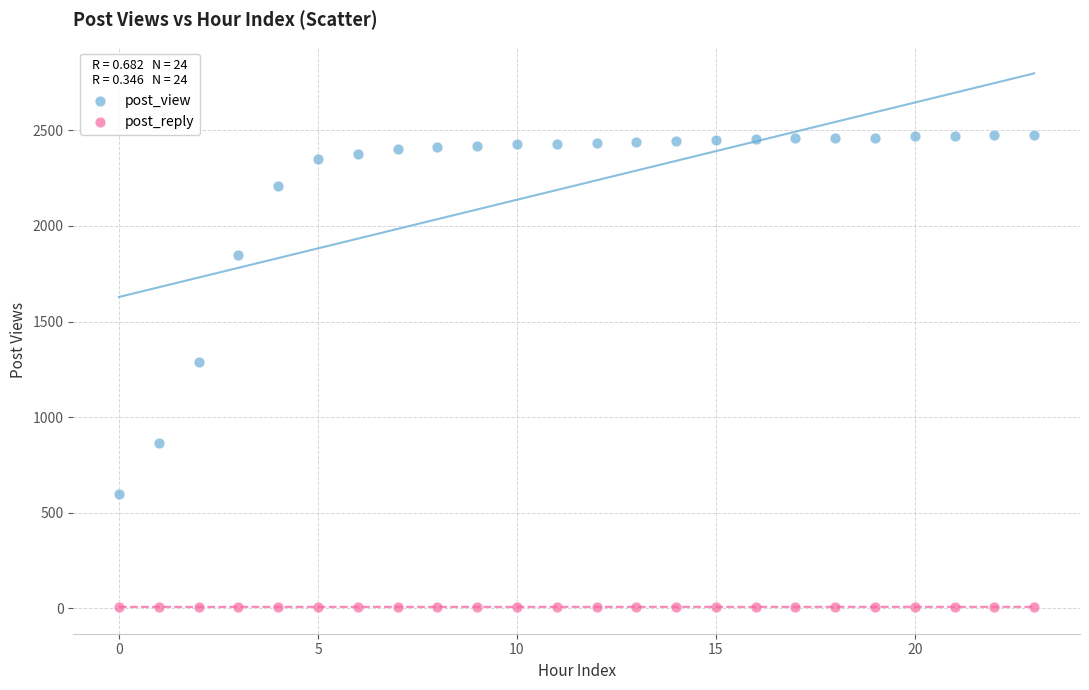

Across all data points, what is the range of Y values (max minus min)?

2469